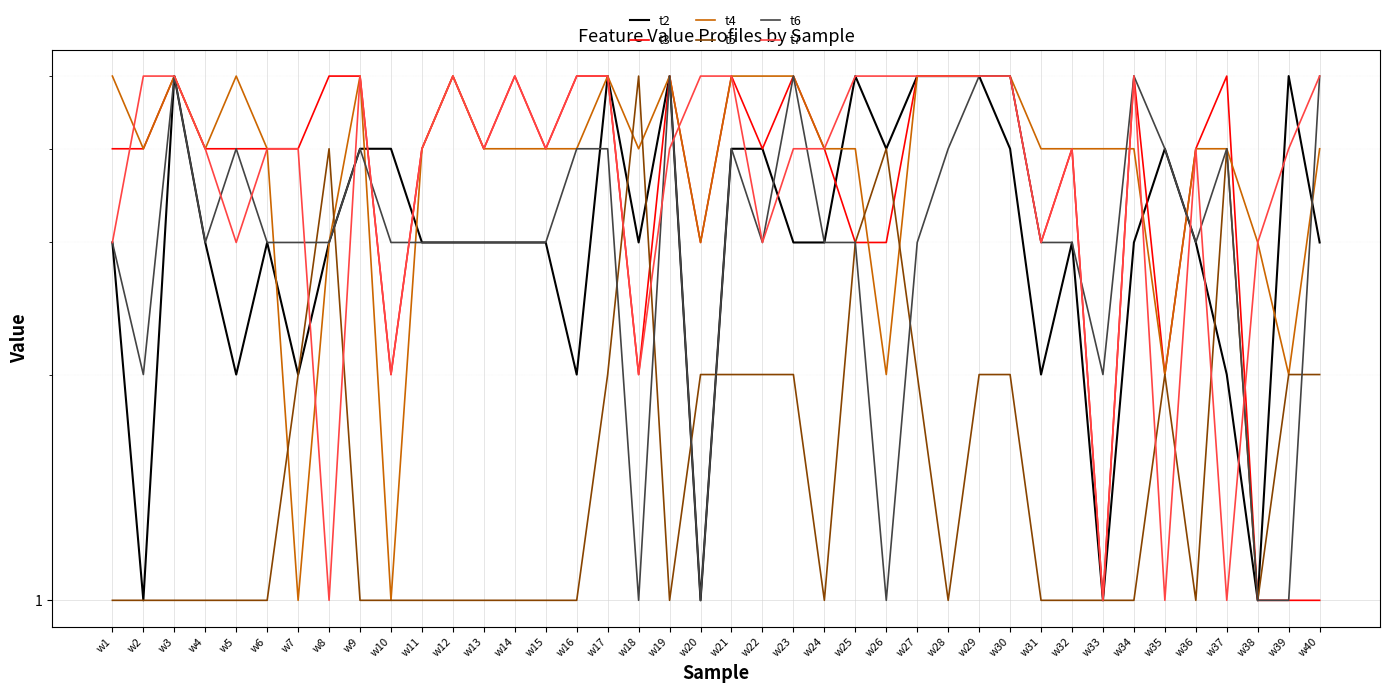

How many data points in t4 are above 4?

14